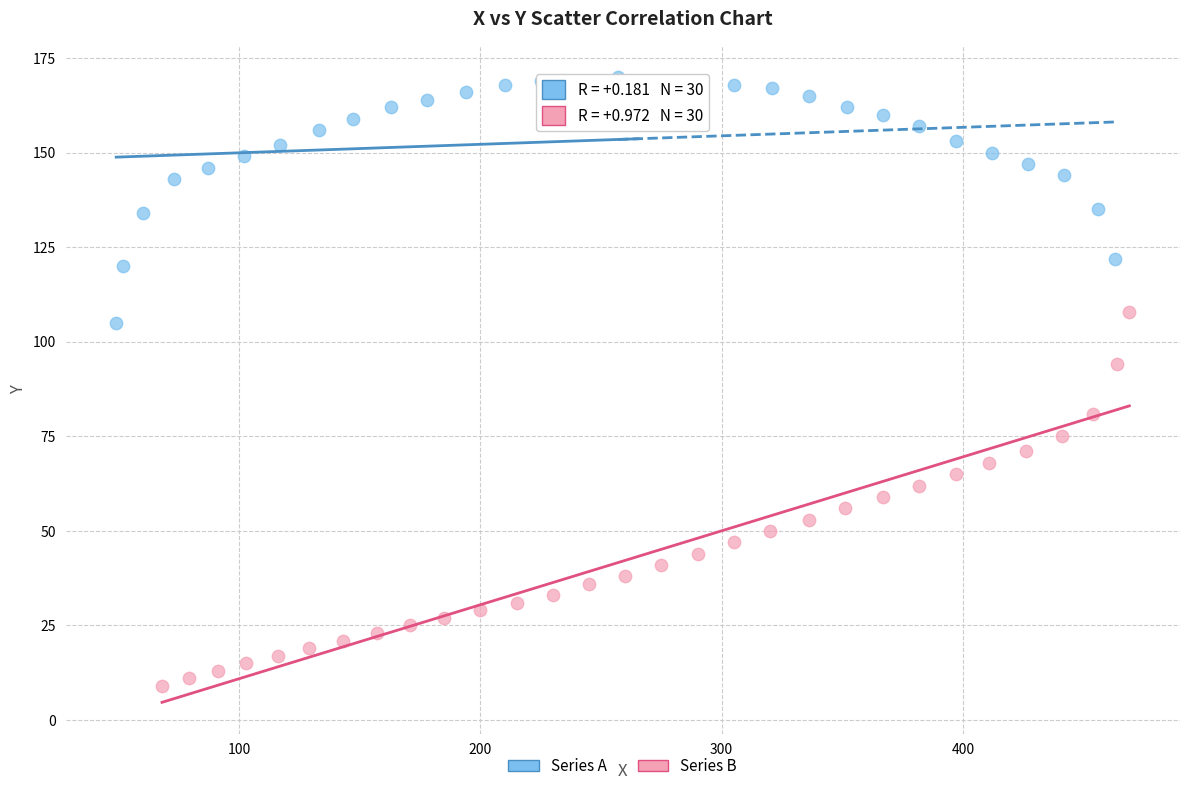

Which series has the largest Y range (max minus min)?

Series B